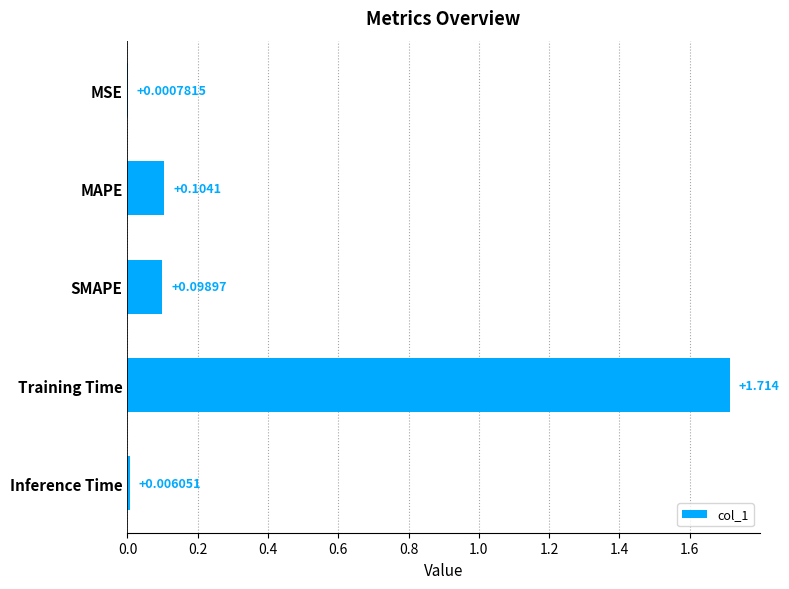

Which category has the highest value across all series?

Training Time